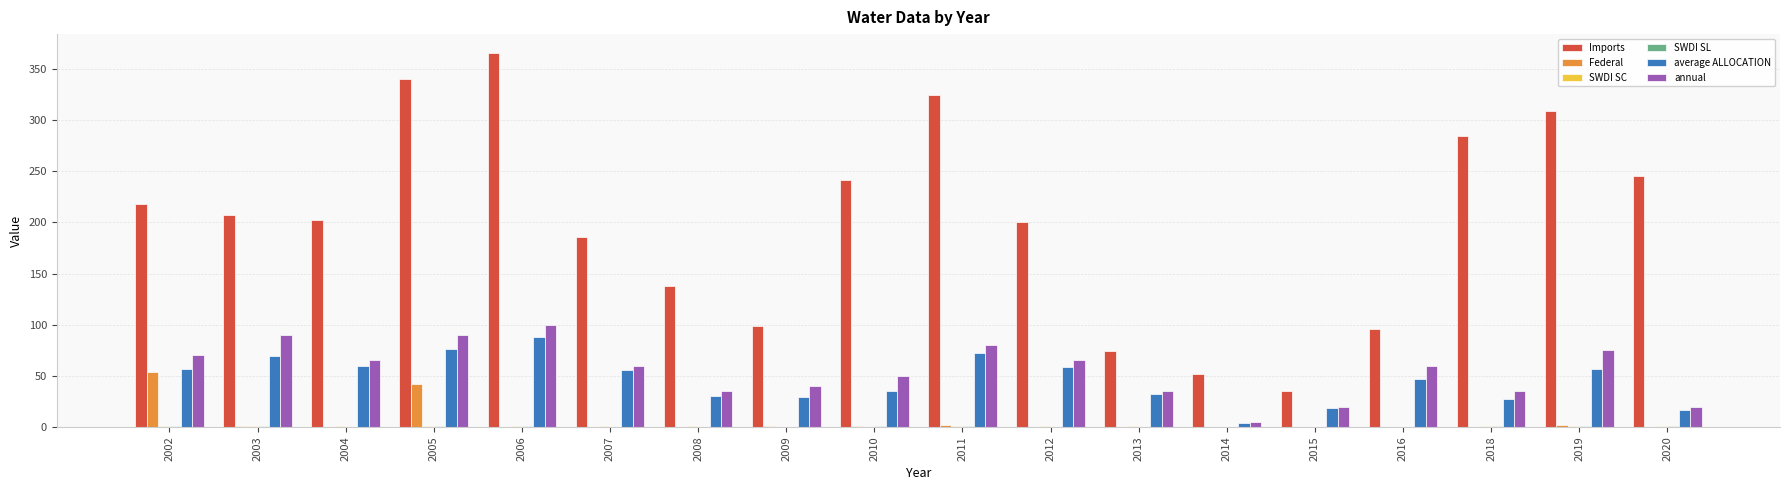

Which series has the largest total across all categories?

Imports